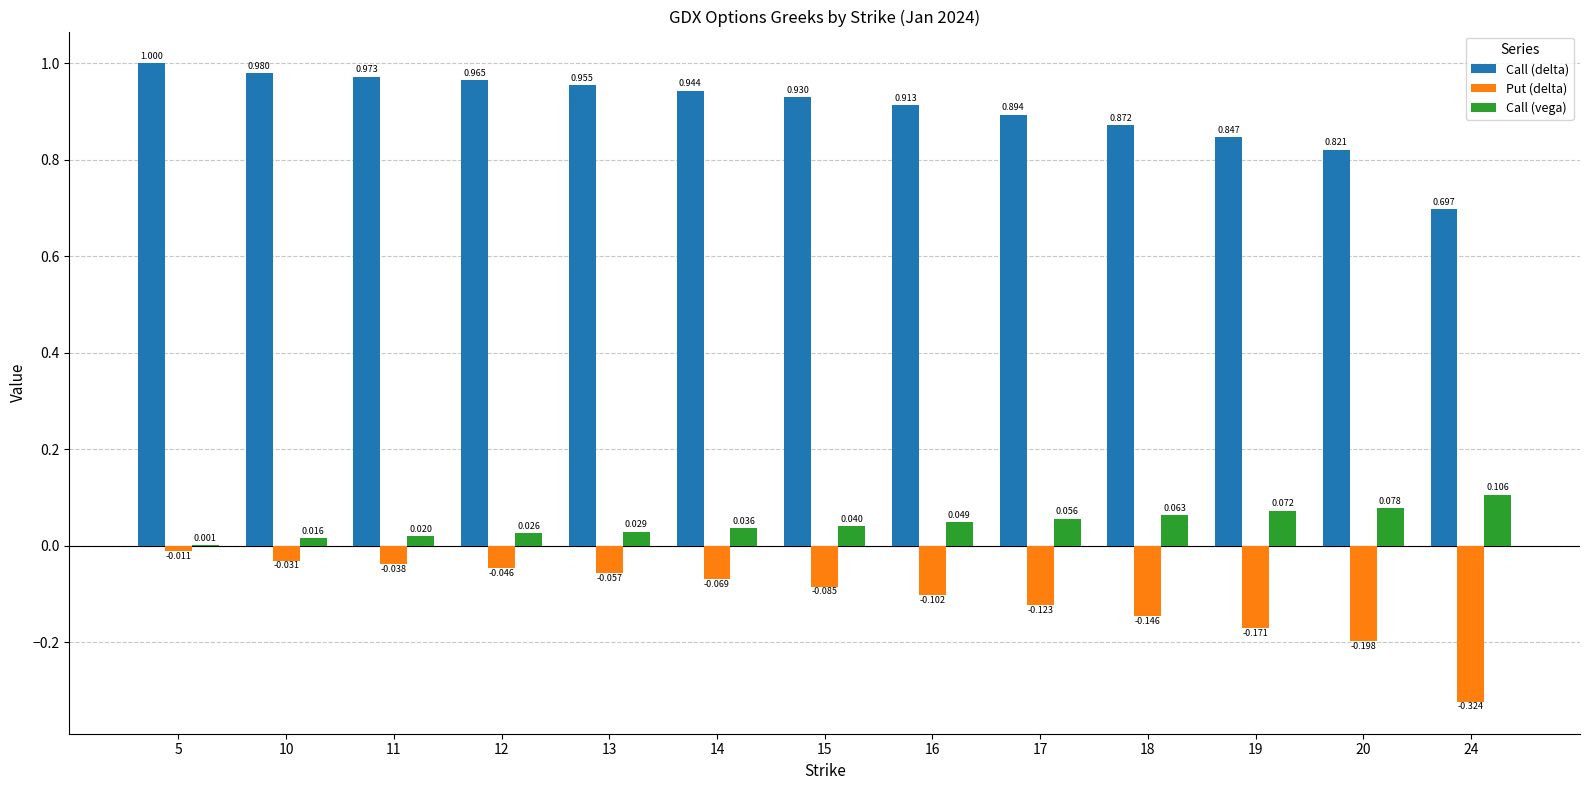

Between 13 and 17, which series saw the biggest shift?

Put (delta)